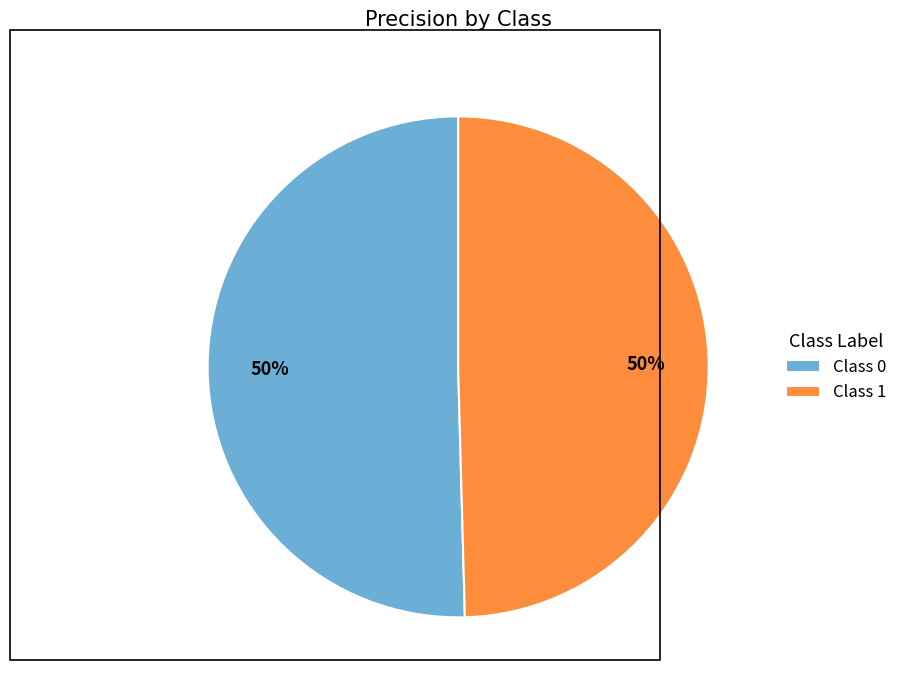

Do Class 0 and Class 1 together represent more than half of the pie?

Yes